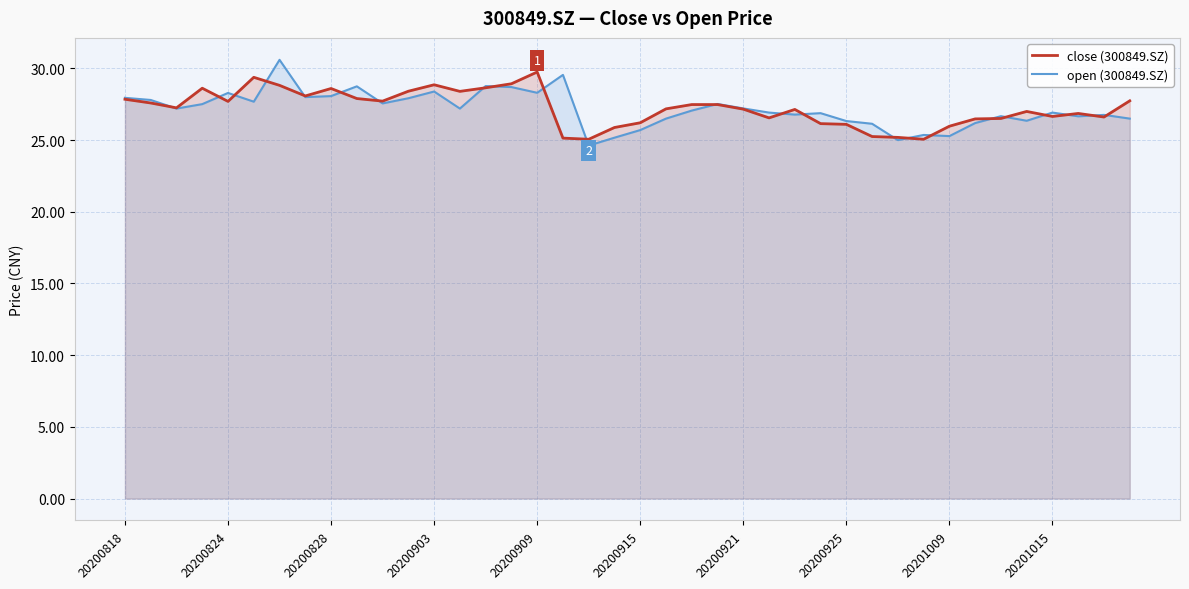

How many data points in close (300849.SZ) are less than 27?

16